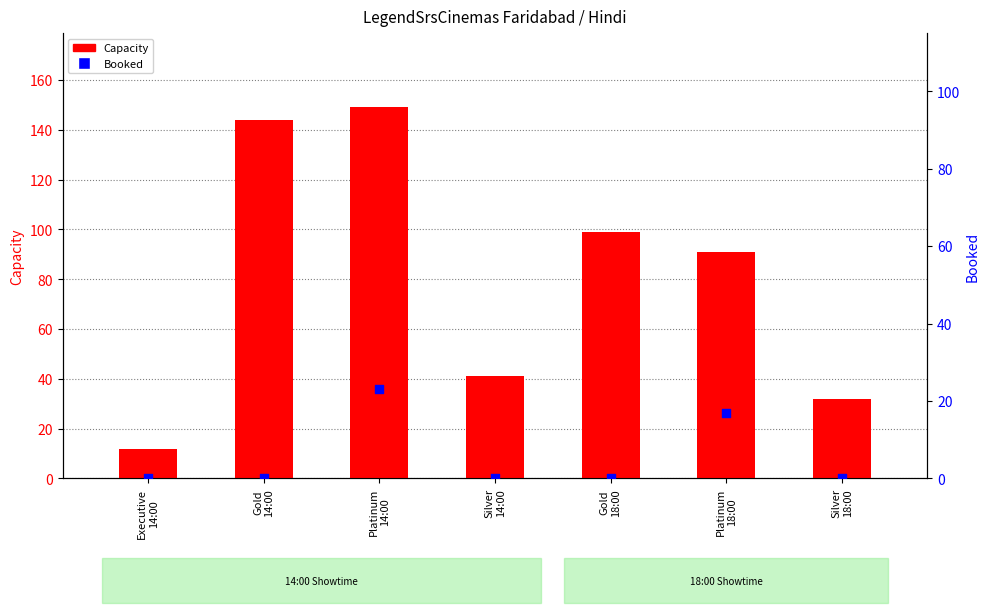

What are all the series names shown in the legend?

Capacity, Booked